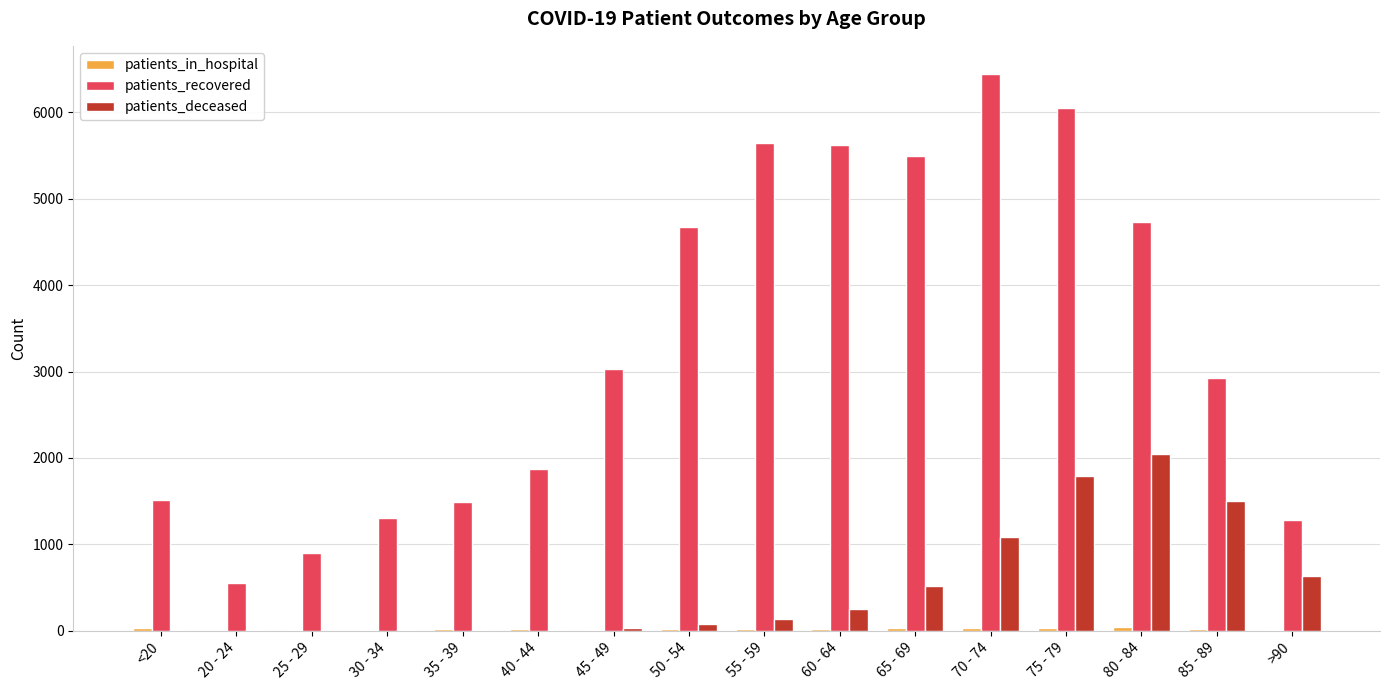

Read the patients_deceased value at 80 - 84, to the nearest 10.

2050